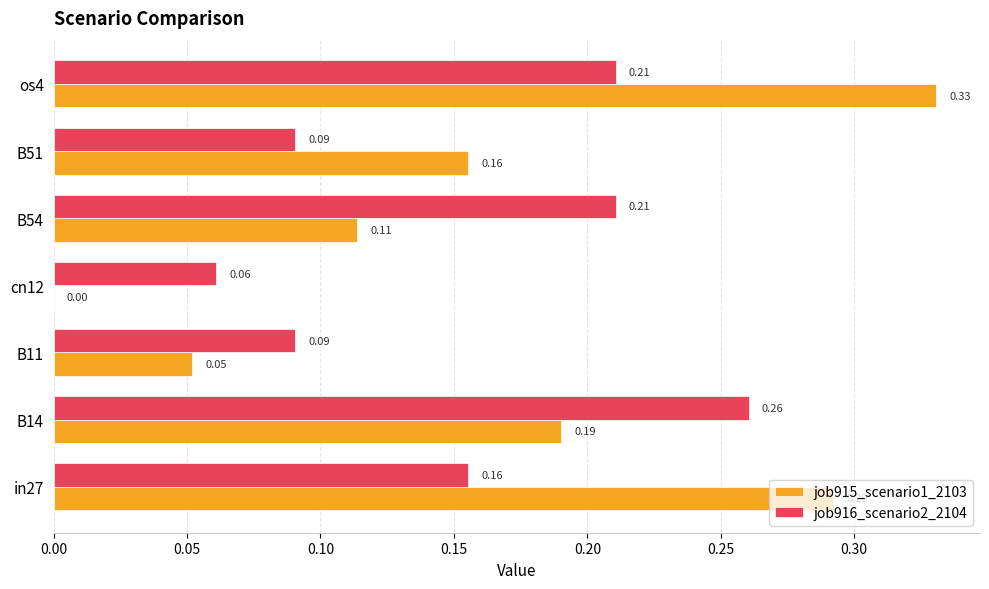

What is the sum of all job915_scenario1_2103 values?

1.1